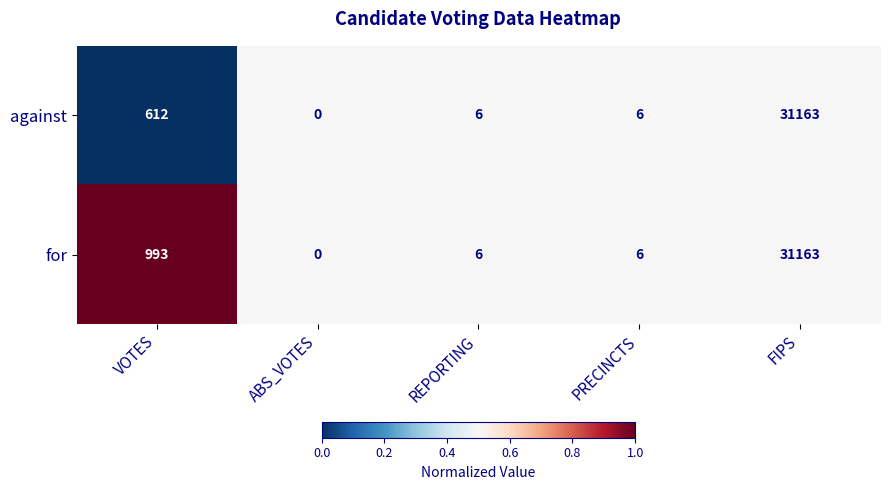

What is the difference between the second highest and second lowest values in the against series?

606